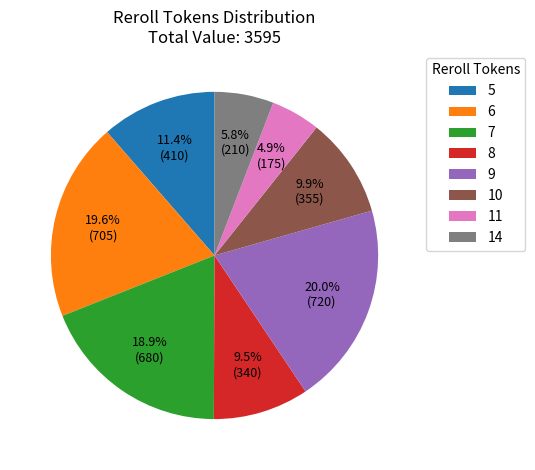

Which category has the smallest portion of the pie?

11